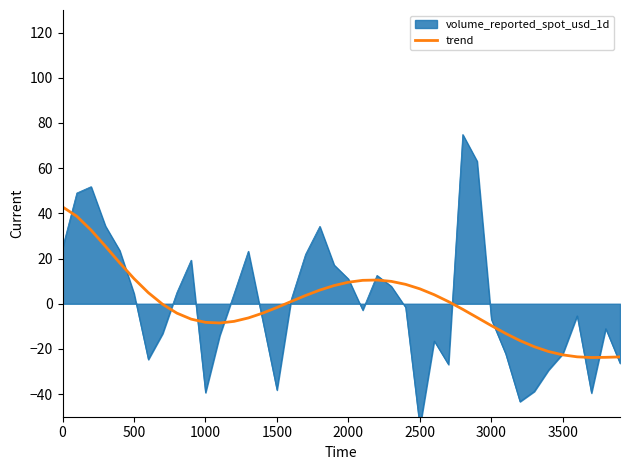

What is the change in value from 0 to 37?

-66.7